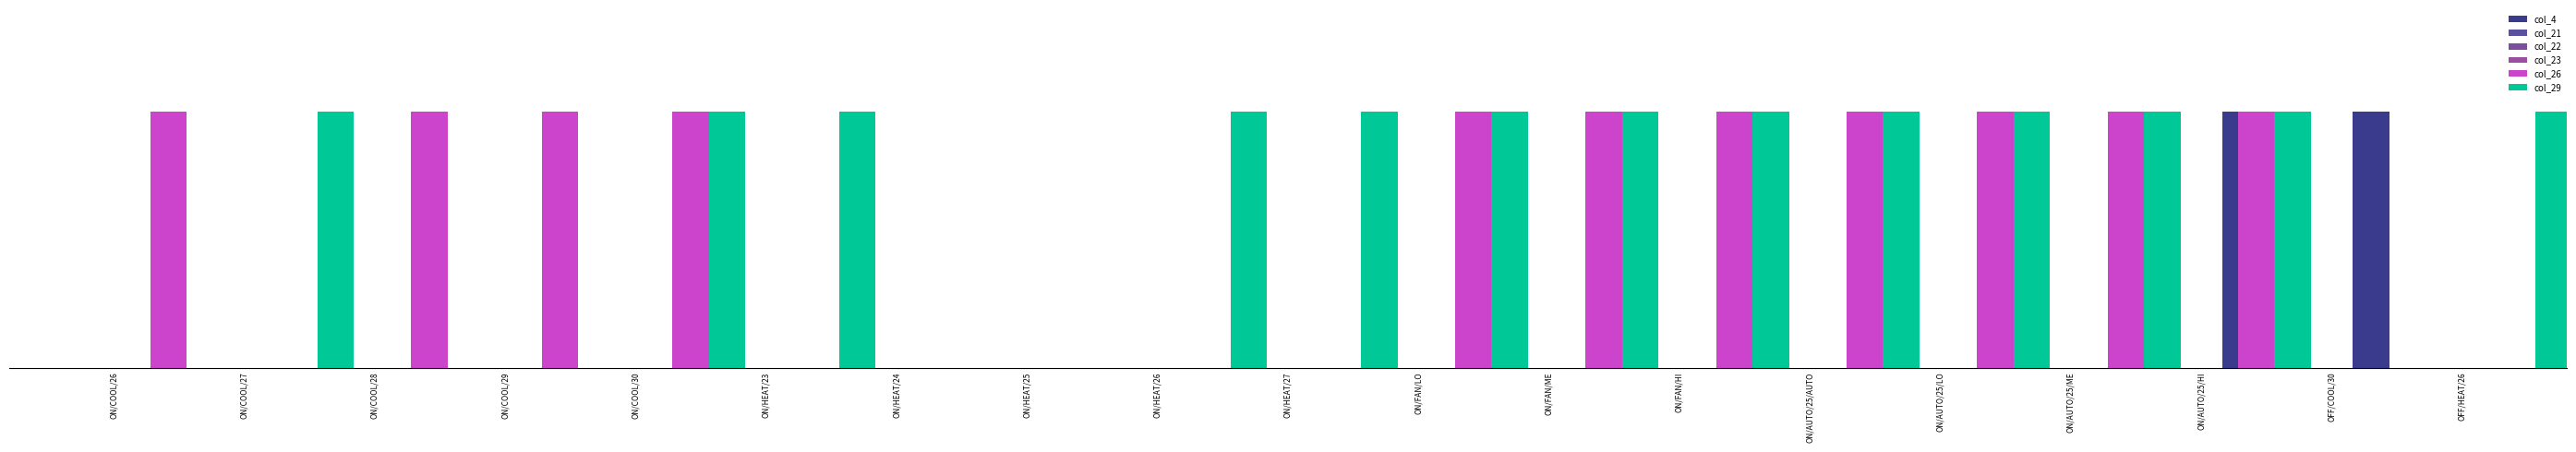

Where is col_4 nearest to the value 0?

ON/COOL/26